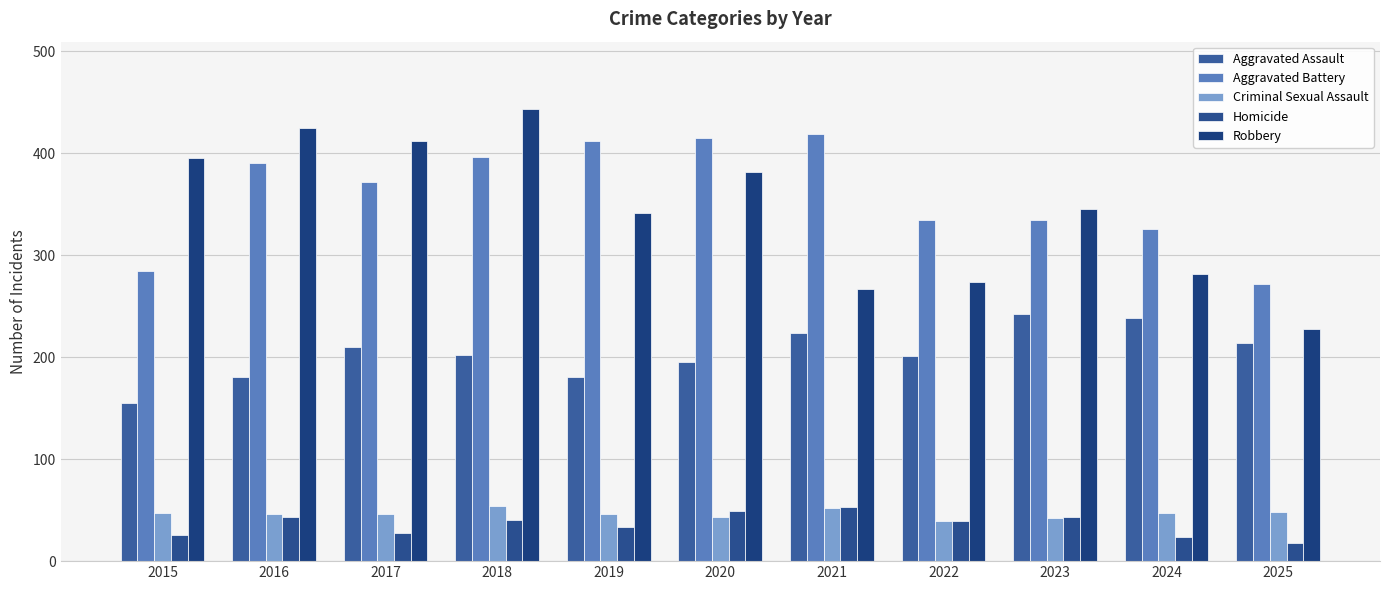

What is the value of the Aggravated Assault bar at the 5th from the left?

181